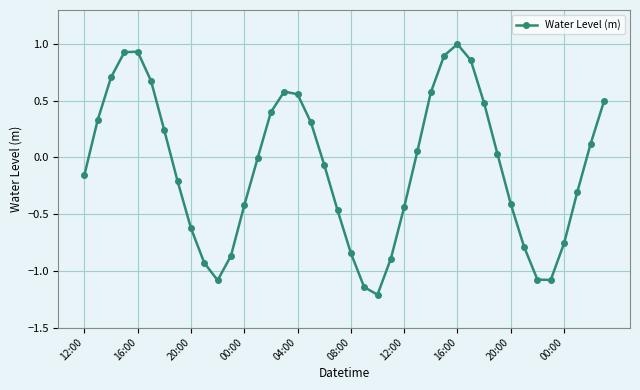

What is the greatest value displayed?

1.0